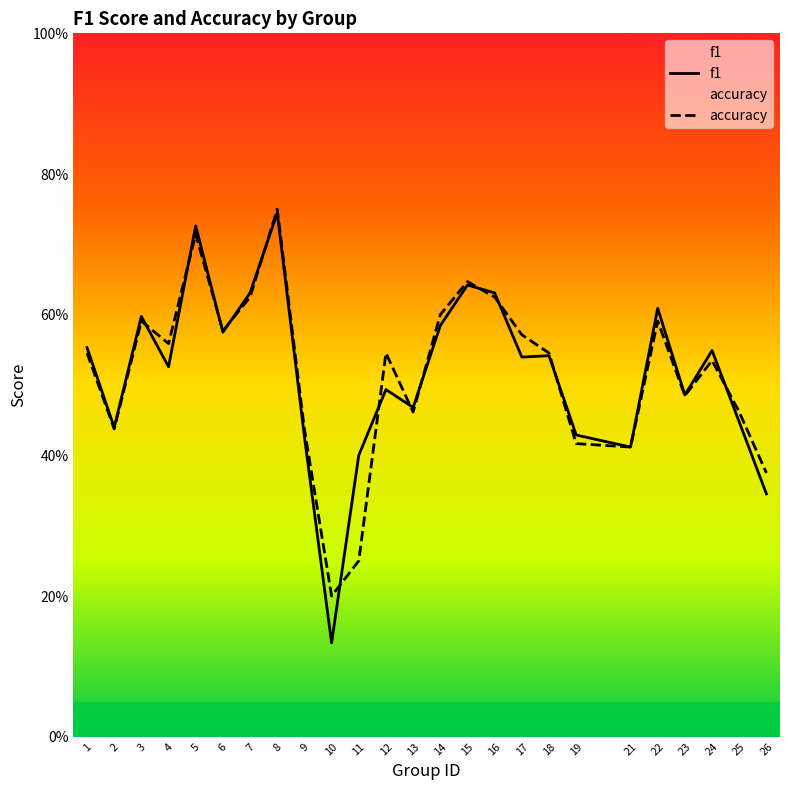

The value of f1 at 22 is 0.8. True or false?

False